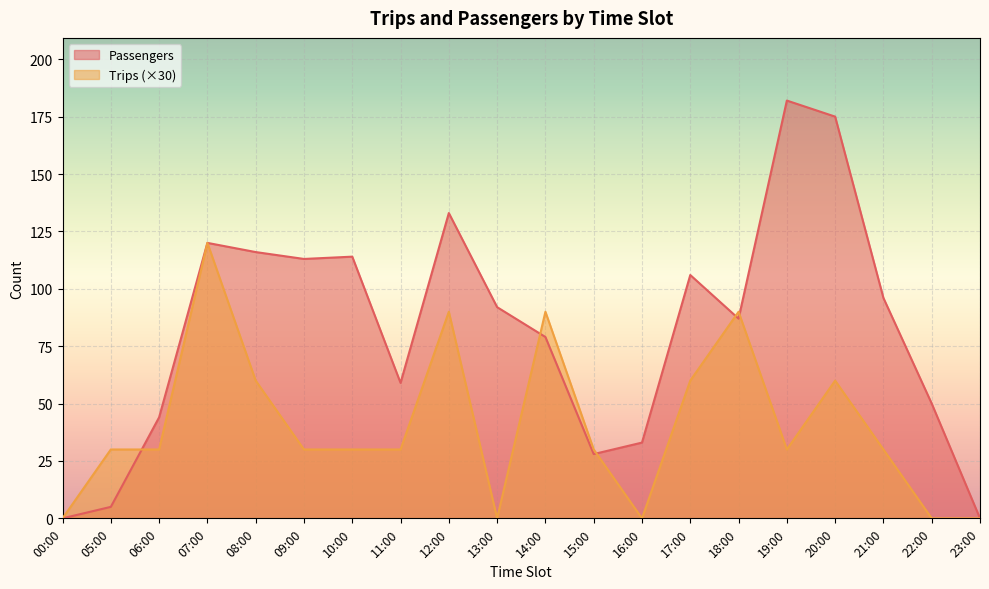

List the series in order of their peak value, lowest first.

Trips (×30), Passengers